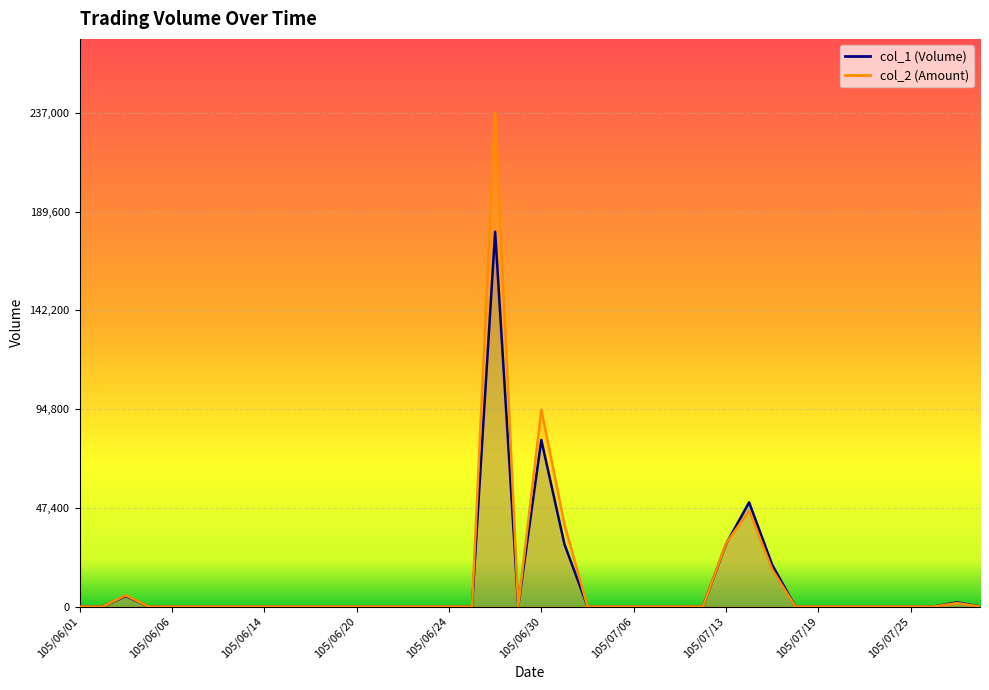

What position from the left is 105/07/21?

35